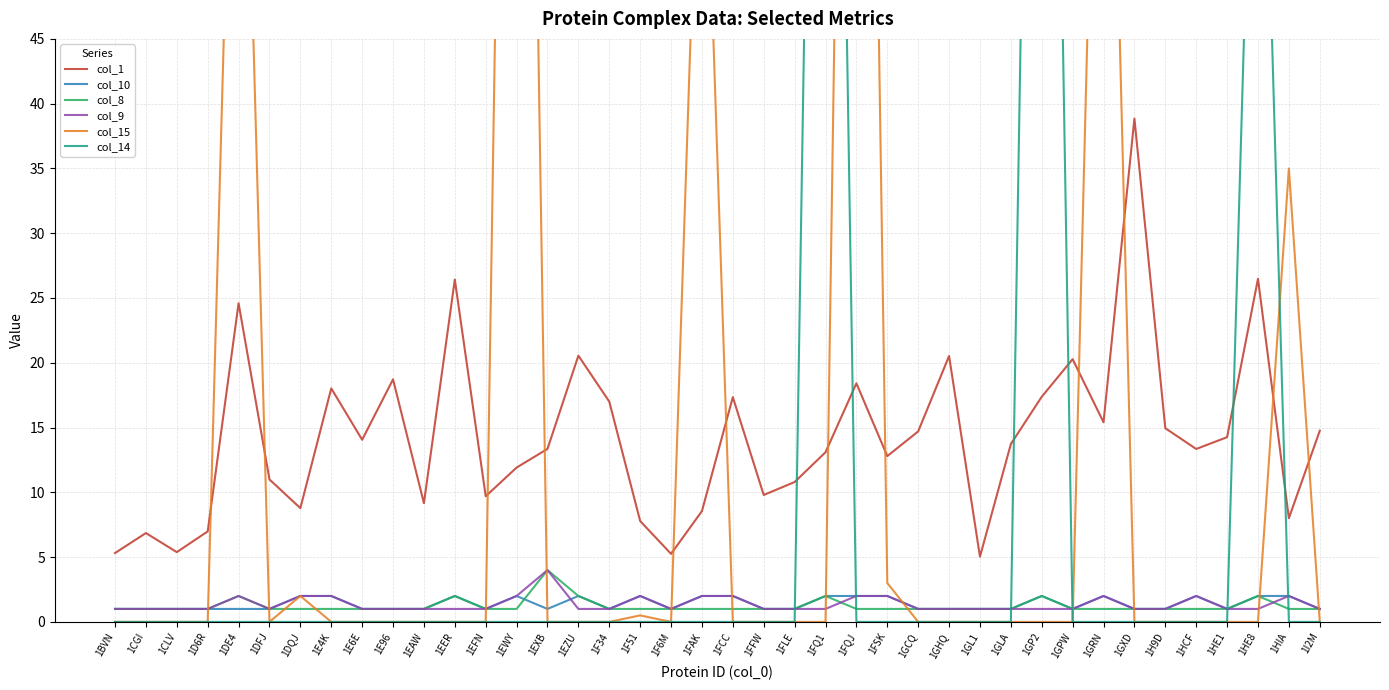

Between which two adjacent categories do col_10 and col_14 first intersect?

1FLE and 1FQ1